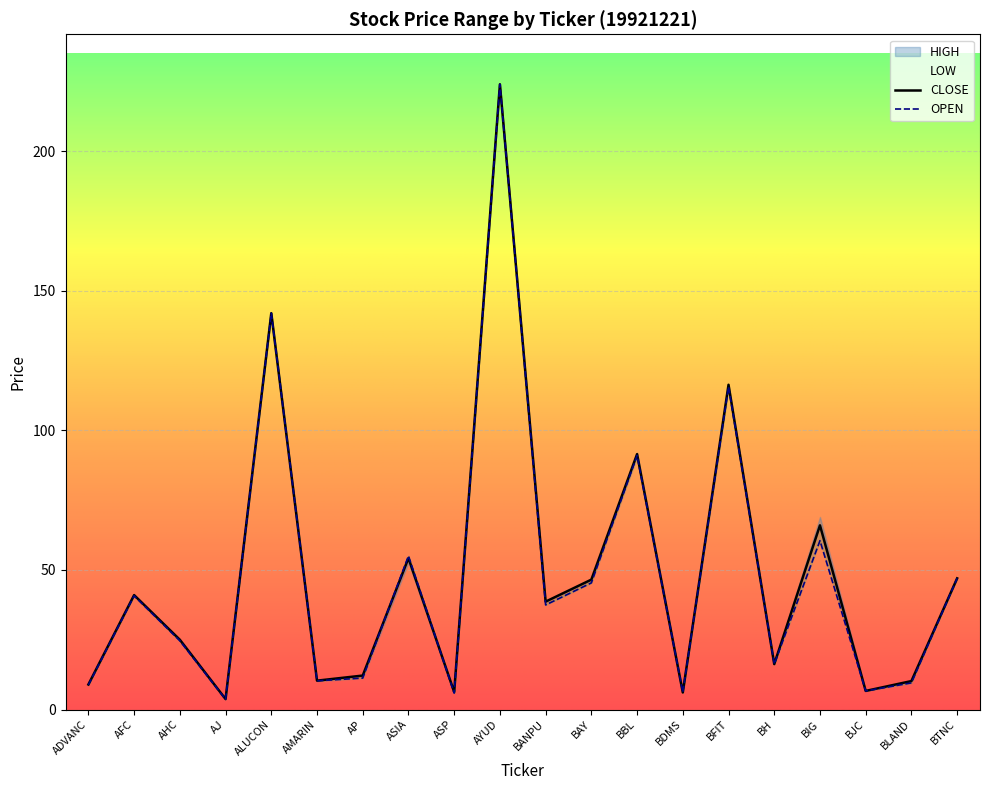

Where is the first local maximum for LOW?

AFC